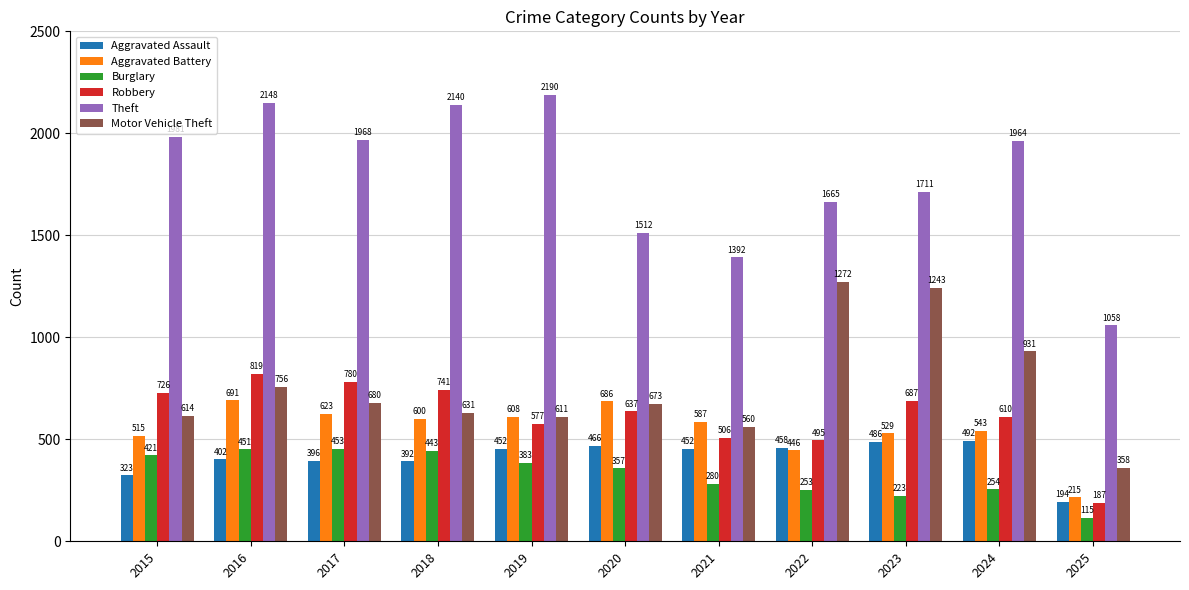

Is the value of Robbery at 2016 greater than the value of Motor Vehicle Theft at 2022?

No